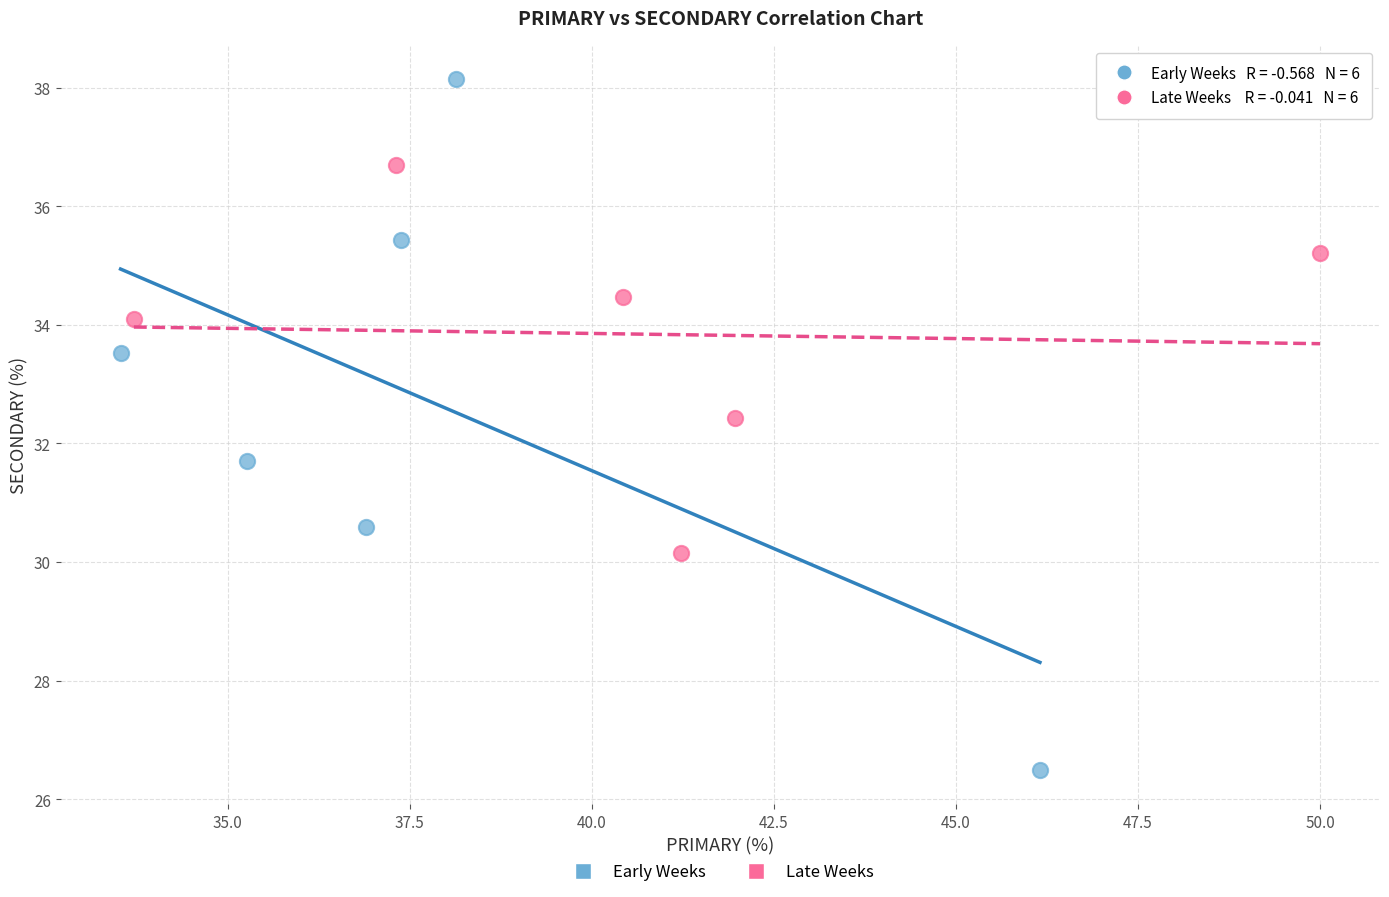

Which series reaches the minimum Y coordinate?

Early Weeks